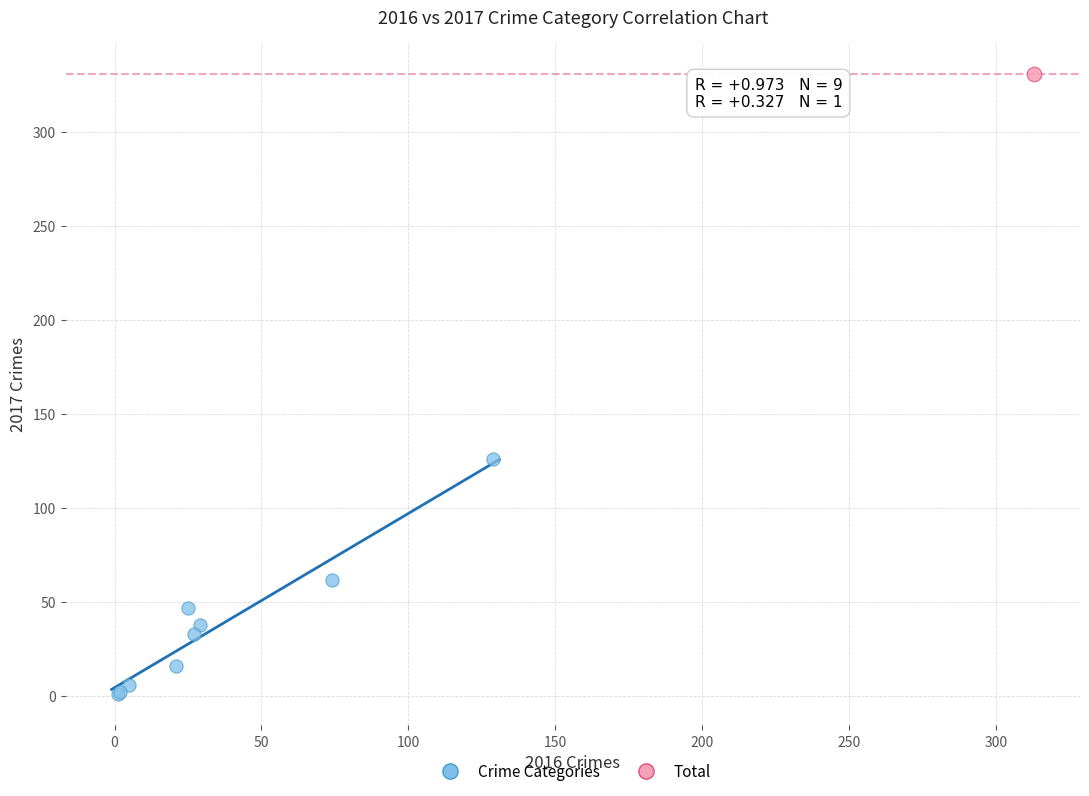

What are all the series names shown in the legend?

Crime Categories, Total